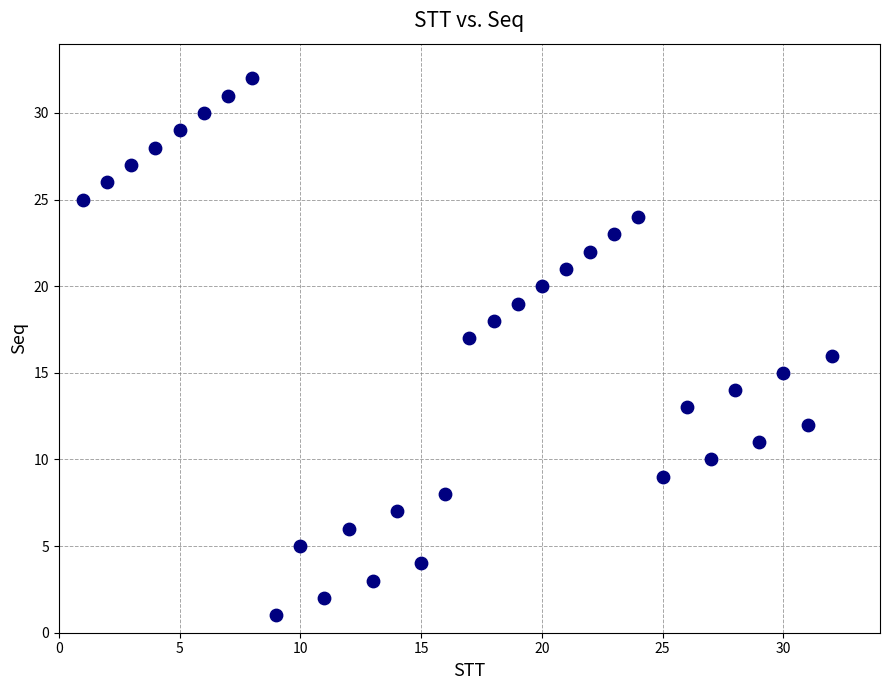

What is the range of X values (max minus min)?

31